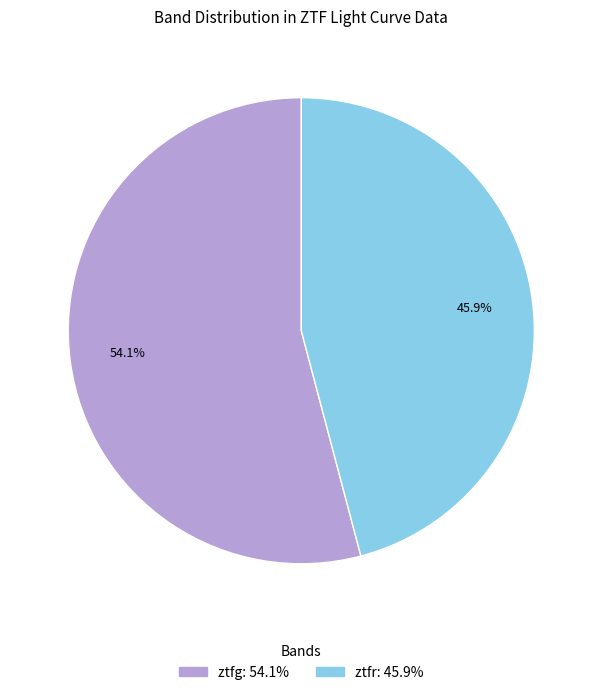

Approximately how many times larger is the value at ztfr compared to ztfg?

0.8